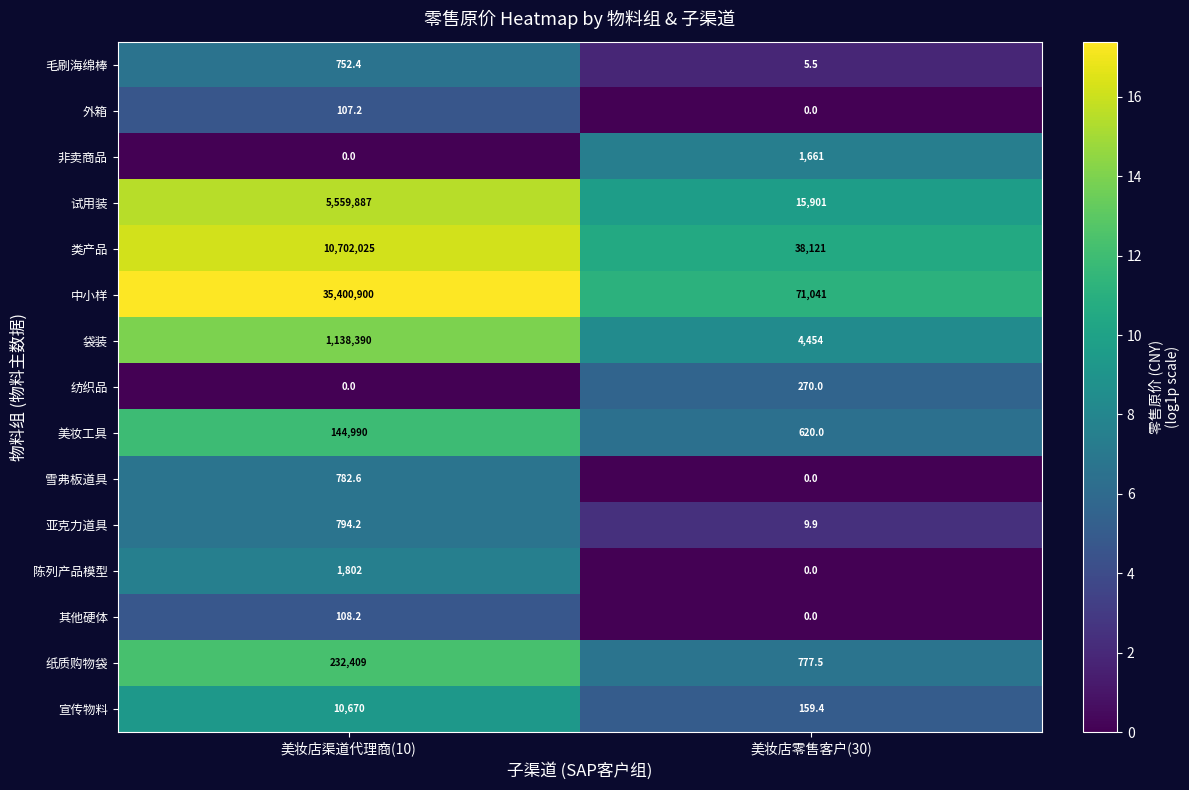

Reading left to right, list all the values displayed in this chart.

毛刷海绵棒: 美妆店渠道代理商(10)=752.4	美妆店零售客户(30)=5.5
外箱: 美妆店渠道代理商(10)=107.2	美妆店零售客户(30)=0.0
非卖商品: 美妆店渠道代理商(10)=0.0	美妆店零售客户(30)=1661.0
试用装: 美妆店渠道代理商(10)=5559887.0	美妆店零售客户(30)=15901.0
类产品: 美妆店渠道代理商(10)=10702025.0	美妆店零售客户(30)=38121.0
中小样: 美妆店渠道代理商(10)=35400900.0	美妆店零售客户(30)=71041.0
袋装: 美妆店渠道代理商(10)=1138390.0	美妆店零售客户(30)=4454.0
纺织品: 美妆店渠道代理商(10)=0.0	美妆店零售客户(30)=270.0
美妆工具: 美妆店渠道代理商(10)=144990.0	美妆店零售客户(30)=620.0
雪弗板道具: 美妆店渠道代理商(10)=782.6	美妆店零售客户(30)=0.0
亚克力道具: 美妆店渠道代理商(10)=794.2	美妆店零售客户(30)=9.9
陈列产品模型: 美妆店渠道代理商(10)=1802.0	美妆店零售客户(30)=0.0
其他硬体: 美妆店渠道代理商(10)=108.2	美妆店零售客户(30)=0.0
纸质购物袋: 美妆店渠道代理商(10)=232409.0	美妆店零售客户(30)=777.5
宣传物料: 美妆店渠道代理商(10)=10670.0	美妆店零售客户(30)=159.4